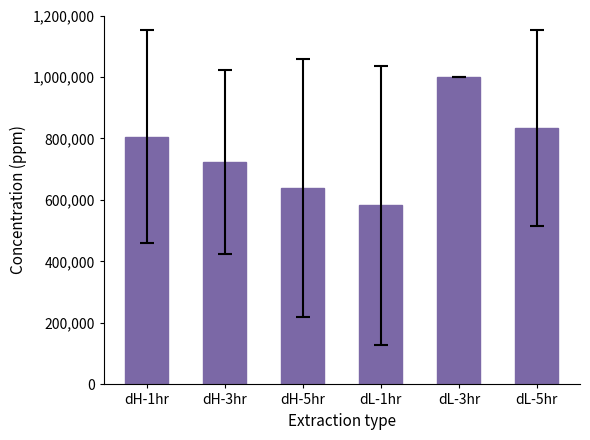

What is the change in value from dL-1hr to dL-3hr?

+416666.7